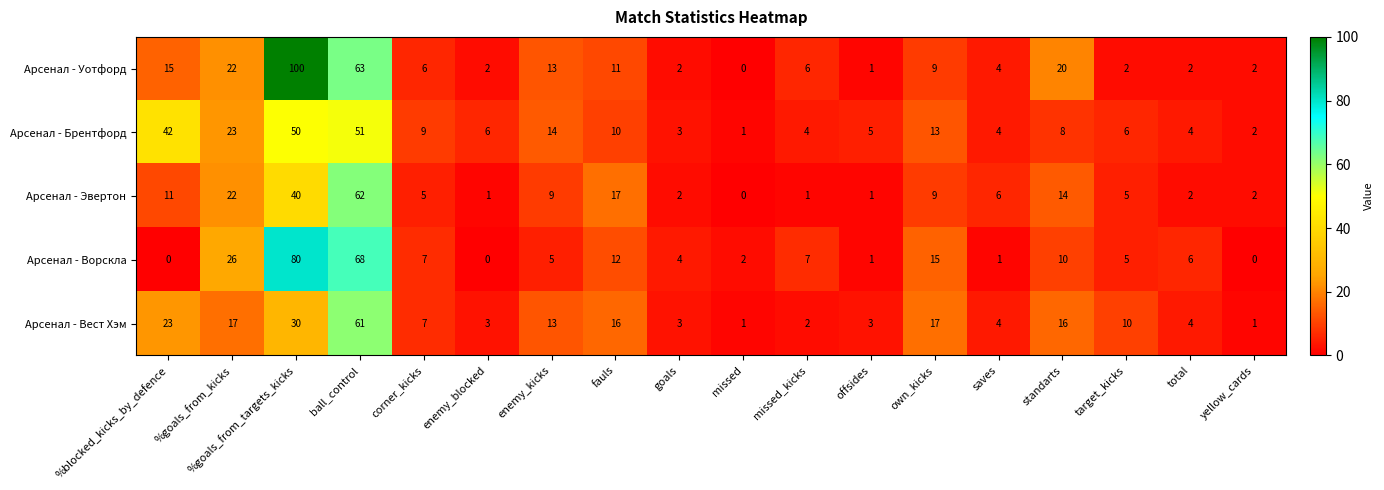

Which category has the highest value in the Арсенал - Вест Хэм series?

ball_control